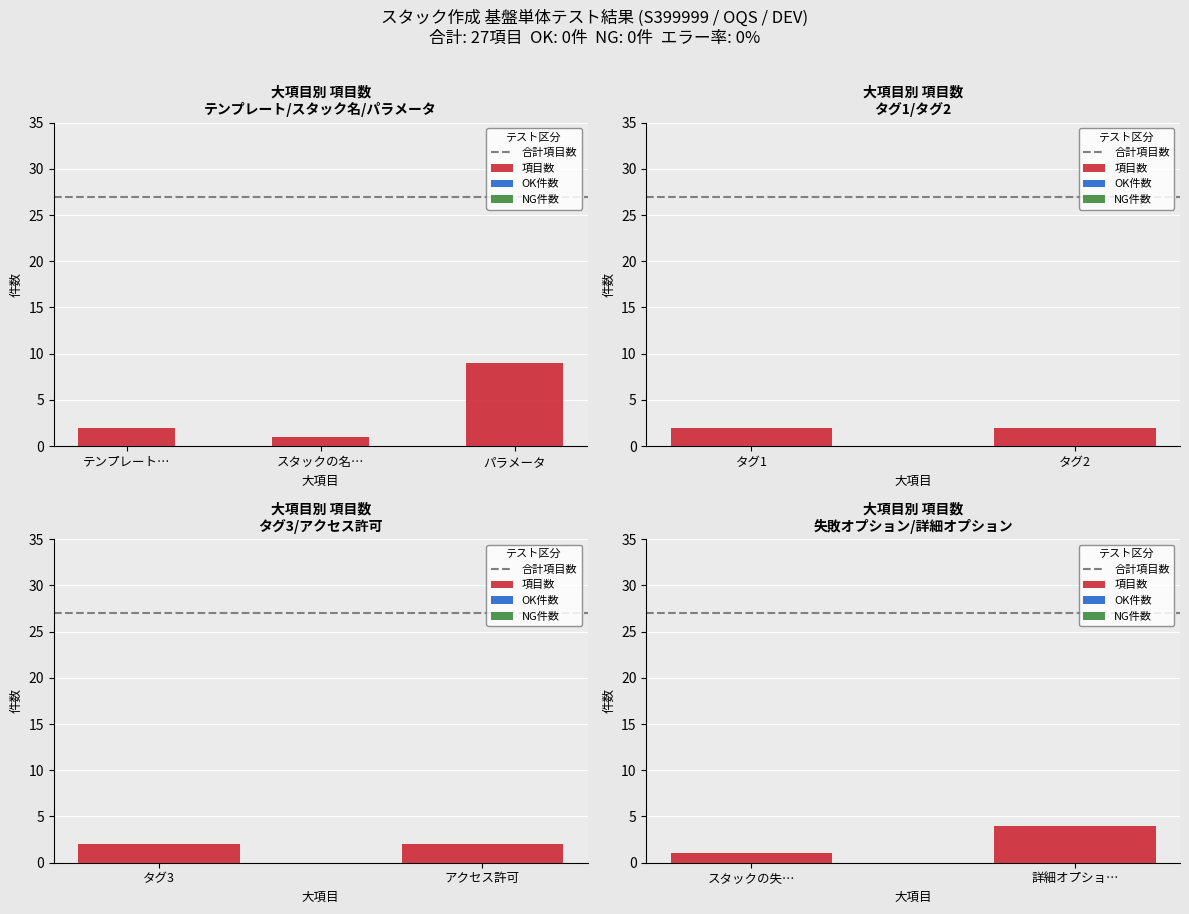

How many data points does each series have?

2